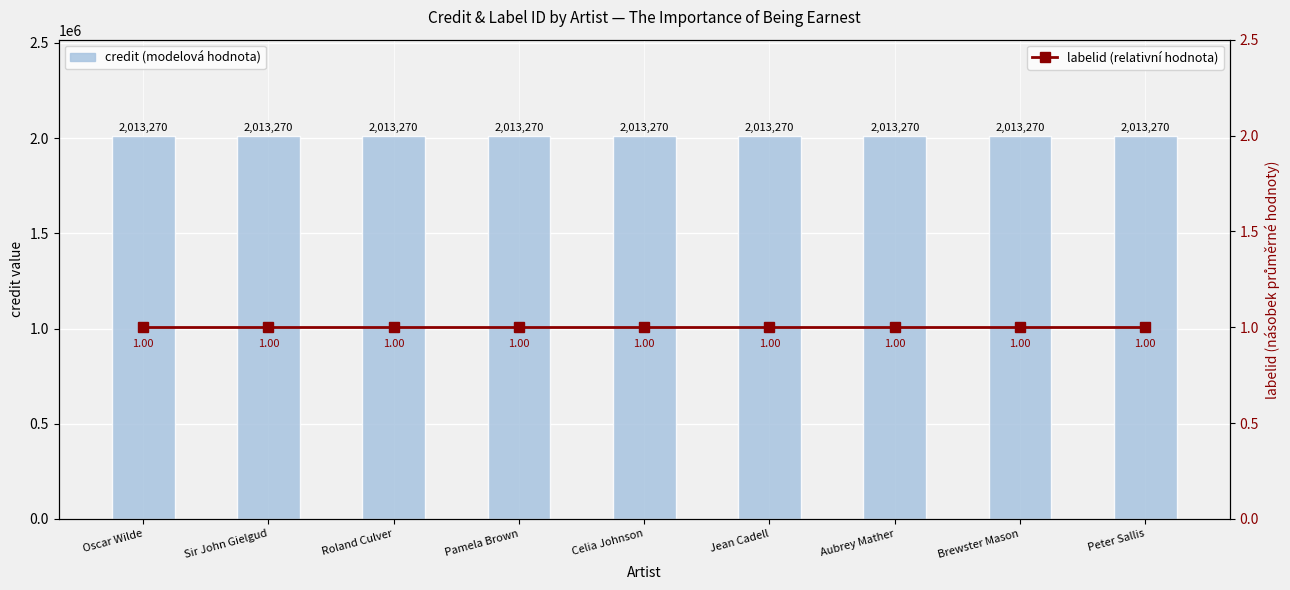

At which label does credit (modelová hodnota) reach its peak?

Oscar Wilde